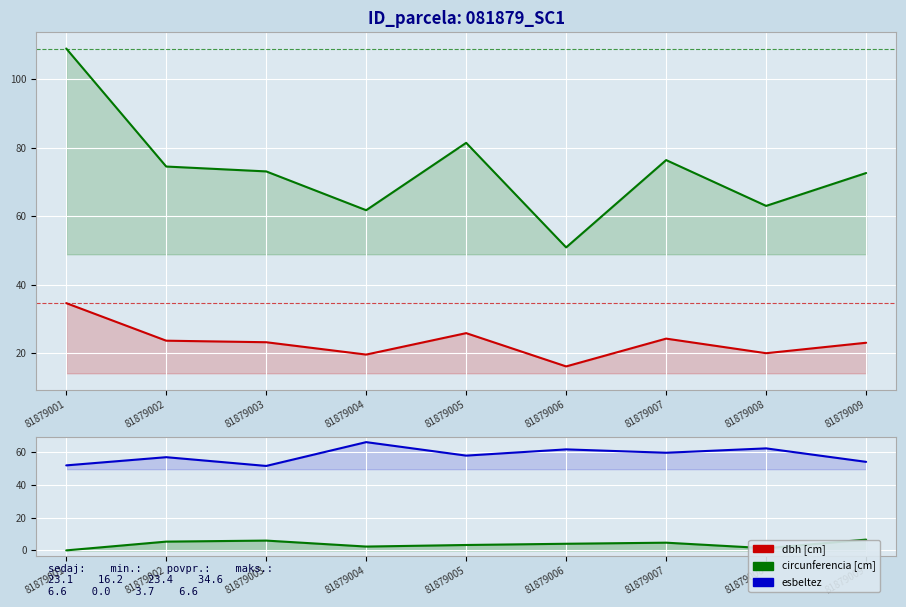

At which category does circunferencia_normal reach its first local valley?

81879004